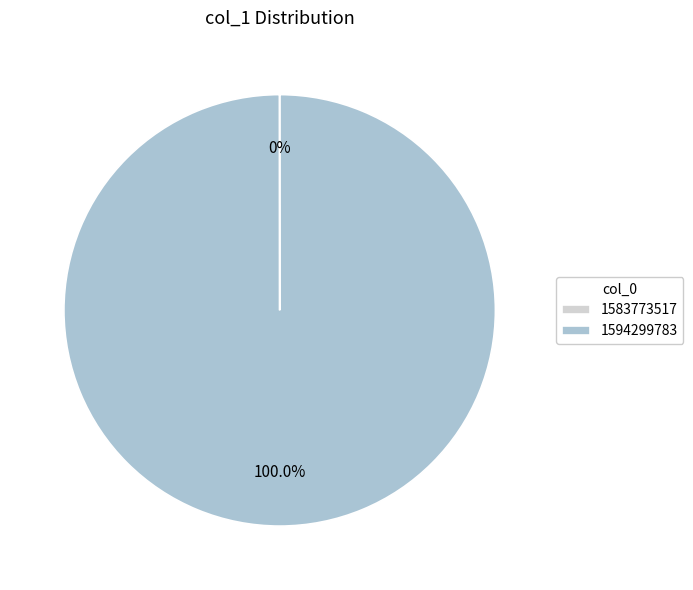

Which slice is the largest?

1594299783